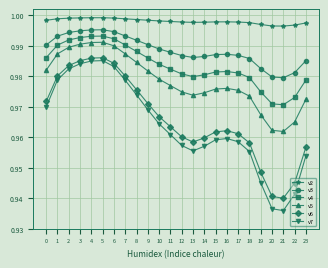

Is it true that v2 equals 0.3 at 12?

False